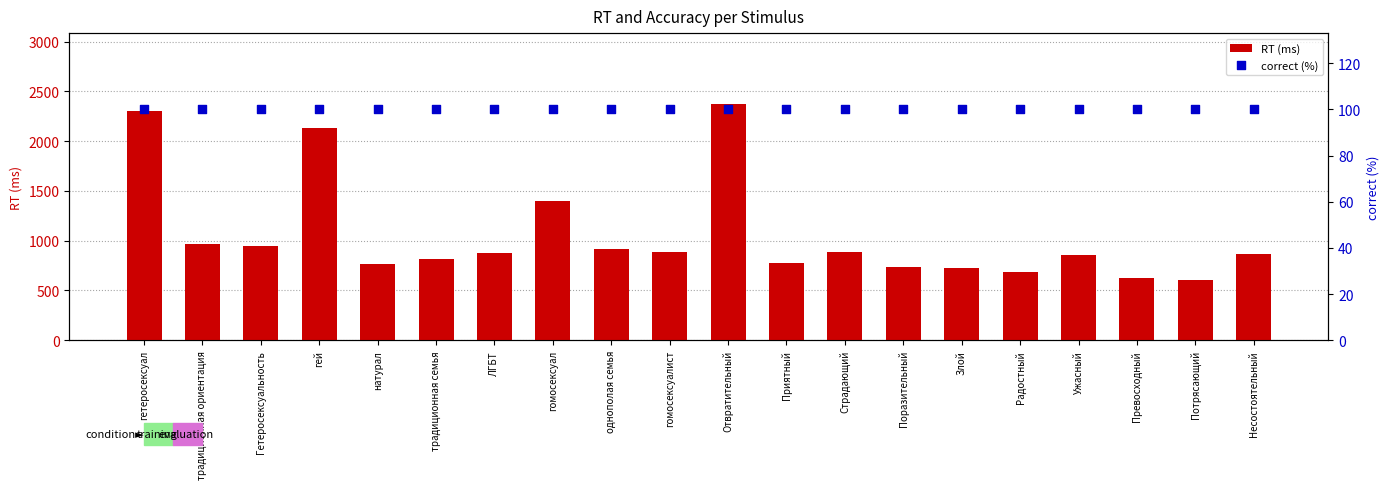

Which series contains the highest Y value?

RT (ms)